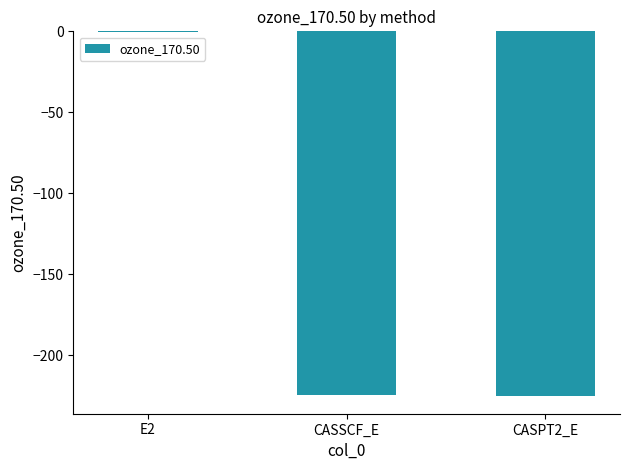

What value does the data have at CASSCF_E?

-224.5